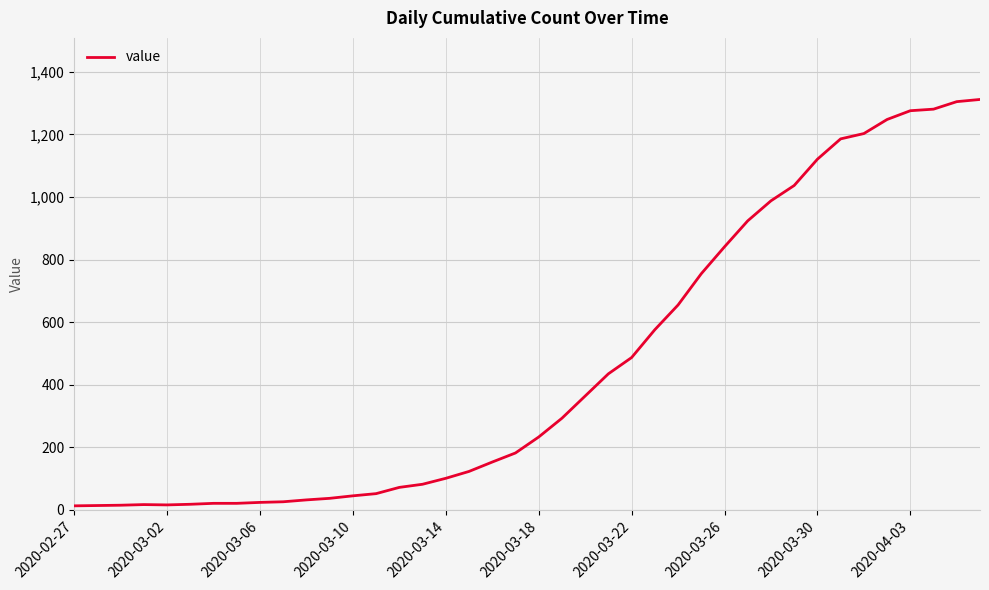

What is the difference between the maximum and minimum values?

1299